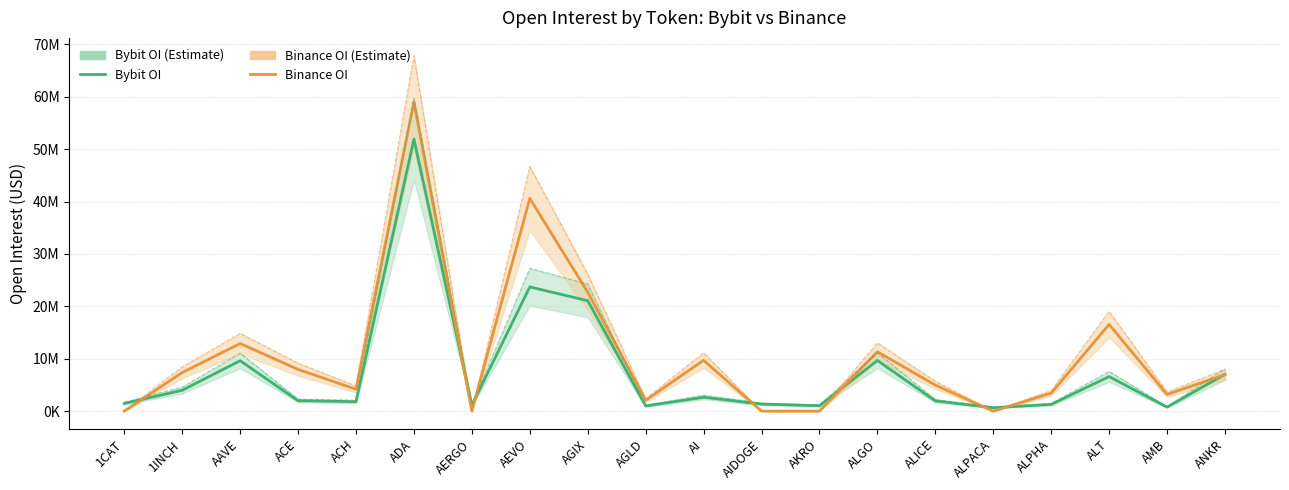

Read the Binance OI value at AEVO.

40602149